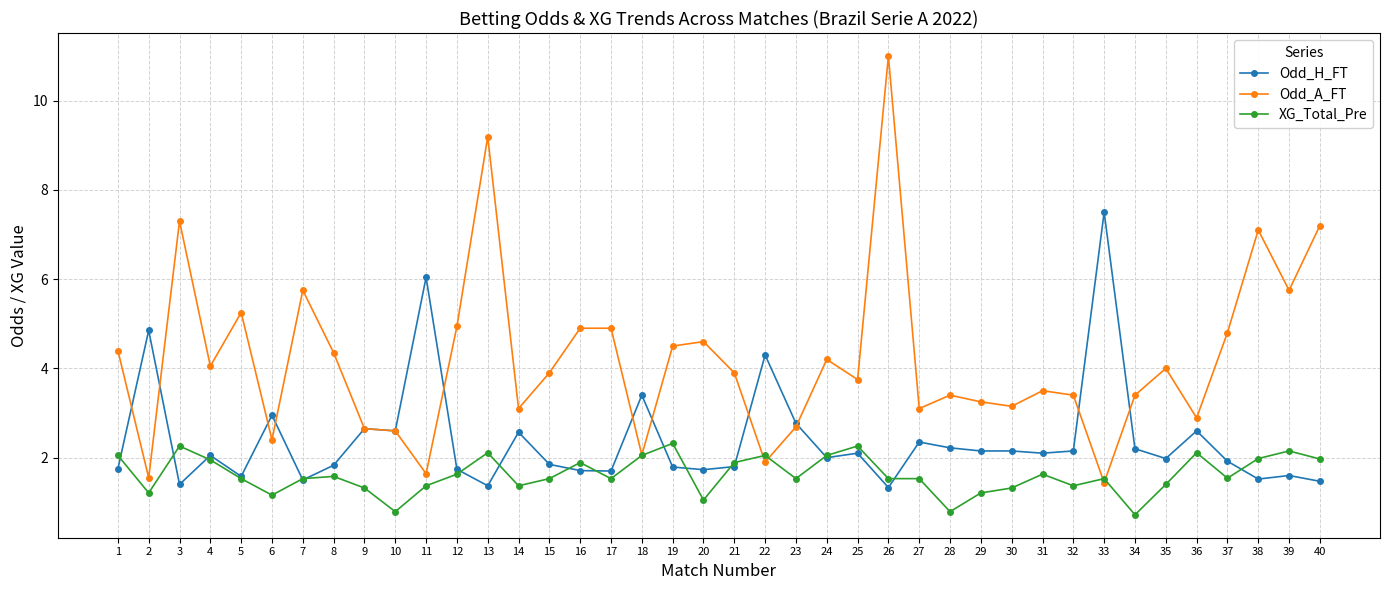

Which series ends up on top after the final intersection of Odd_H_FT and Odd_A_FT?

Odd_A_FT